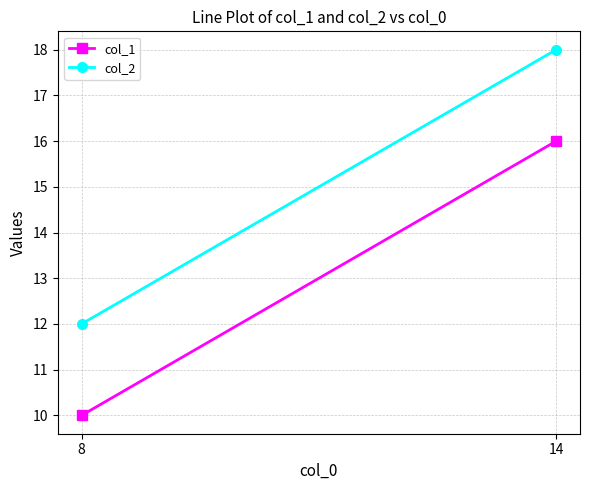

Is it true that col_1 equals 16 at 14?

True